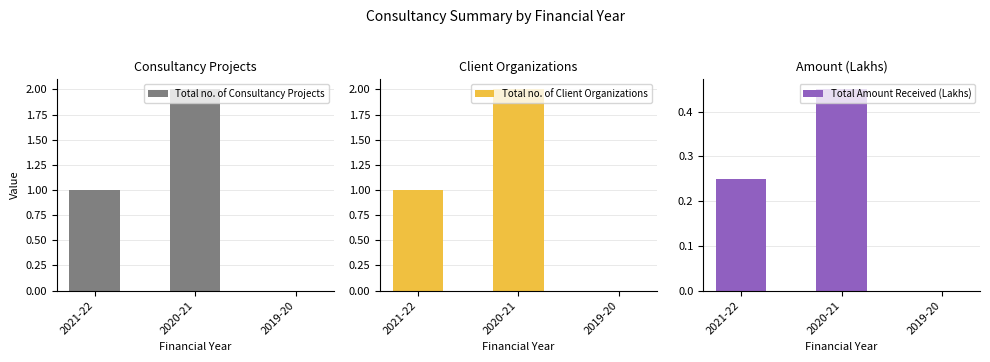

The value of Total Amount Received (Lakhs) at 2019-20 is 0.0. True or false?

True